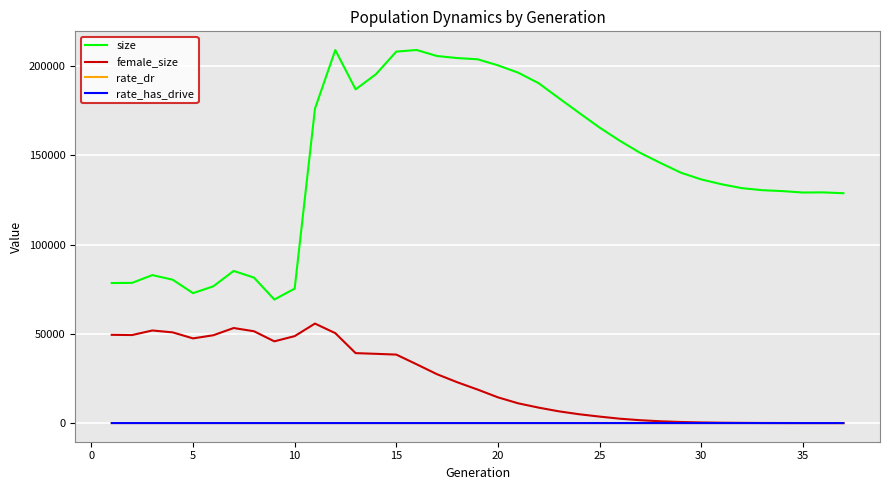

What is the highest value of the size series?

208945.0